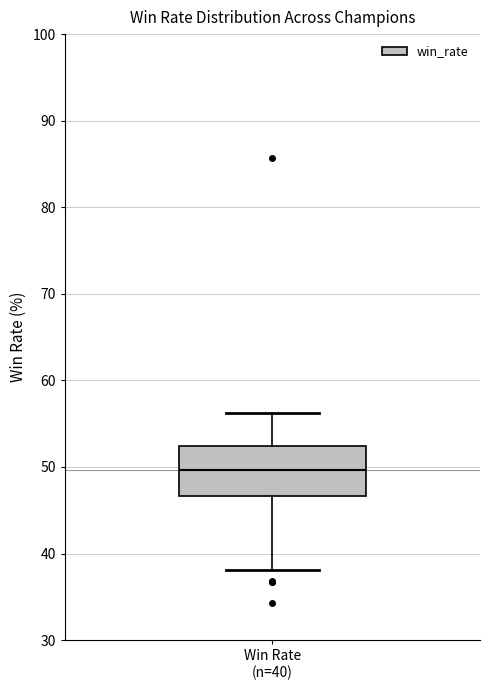

Read this box plot against the y-axis: the position of the median line, the range covered by the box, and the ends of both whiskers. The values are not printed on the chart, so give them approximately, as read against the axis.

median 50, box 47 to 52, whiskers 38 to 56